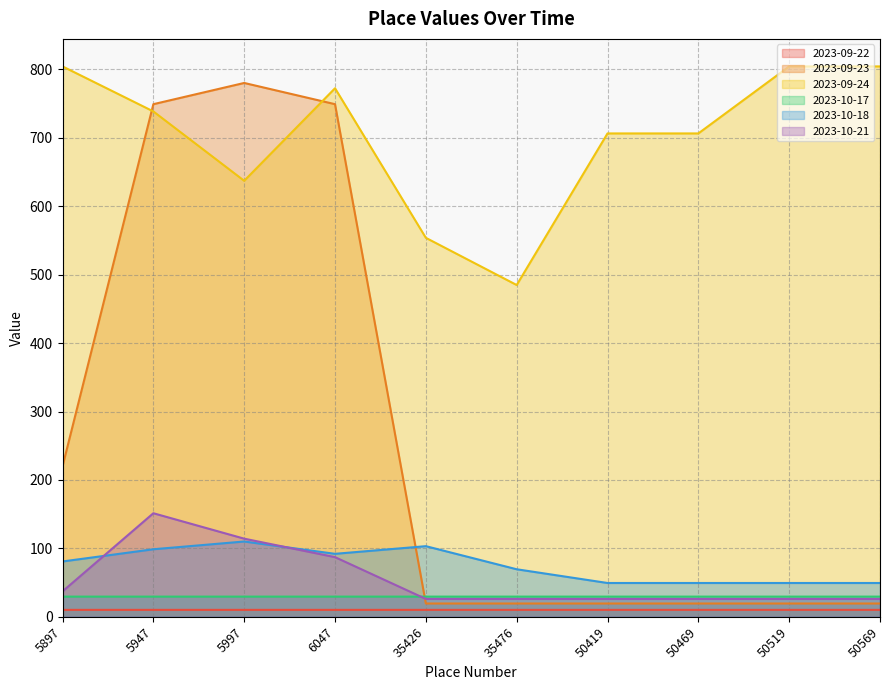

Reading right to left, extract all data points from this chart.

2023-09-22: 10.1	10.1	10.1	10.1	10.1	10.1	10.1	10.1	10.1	10.1
2023-09-23: 19.4	19.4	19.4	19.4	19.4	19.4	749.2	780.2	749.2	219.9
2023-09-24: 804.4	804.4	706.5	706.4	484.9	553.9	772.5	637.2	738.6	804.4
2023-10-17: 29.5	29.5	29.5	29.5	29.5	29.5	29.5	29.5	29.5	29.5
2023-10-18: 49.4	49.4	49.4	49.4	69.5	103.2	92.0	110.0	98.7	80.8
2023-10-21: 26.1	26.1	26.1	26.1	26.1	26.1	87.2	114.2	151.3	37.1